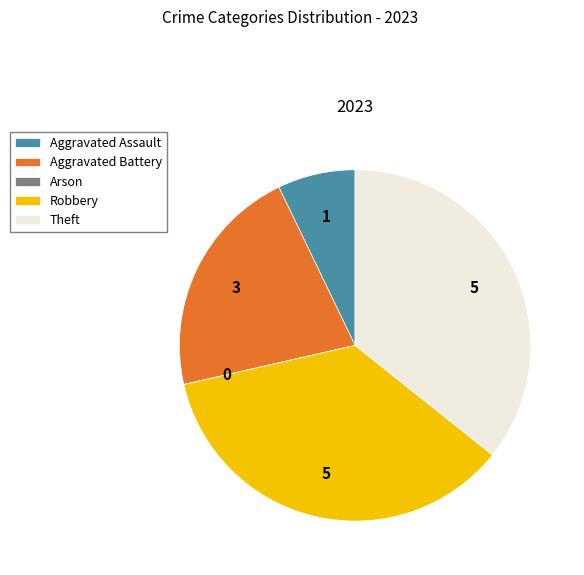

Is it true that Aggravated Assault is 7% of the pie?

True